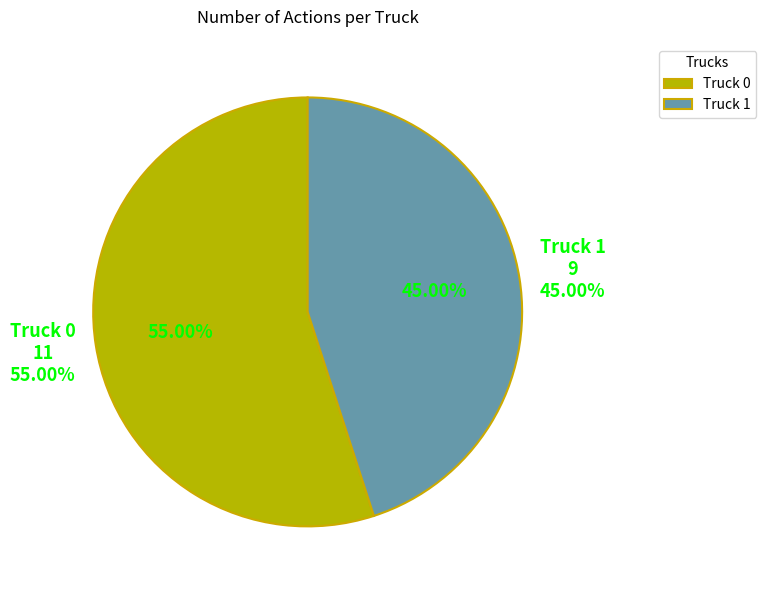

True or false: Truck 1 accounts for 45% of the total.

True